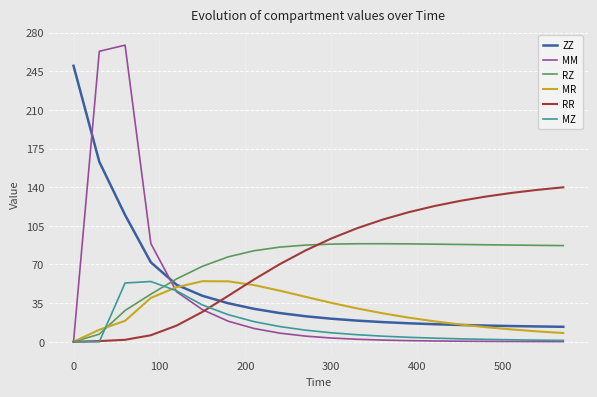

What is the maximum value for MZ?

54.6